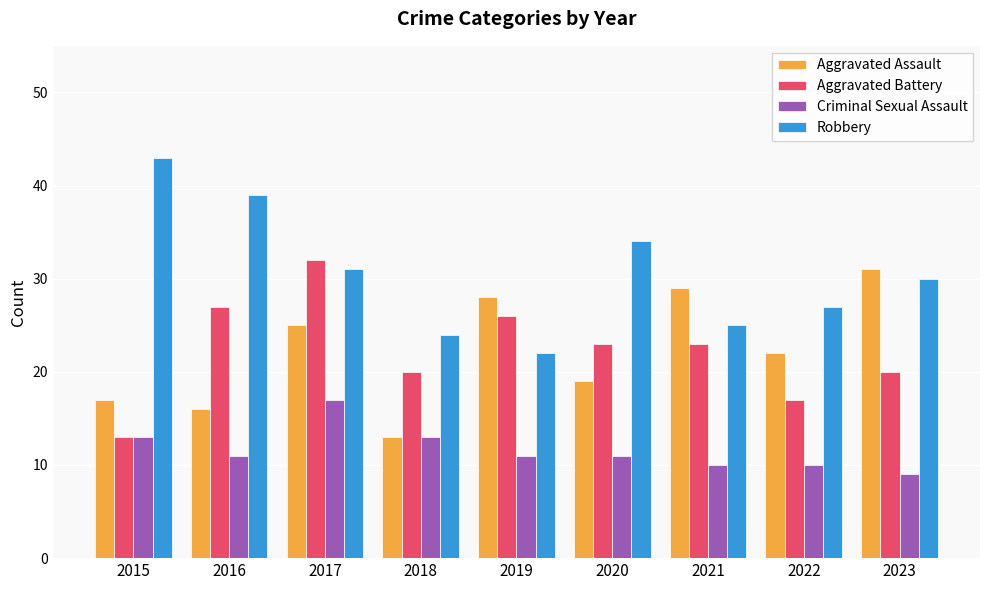

Which series has the largest total across all categories?

Robbery